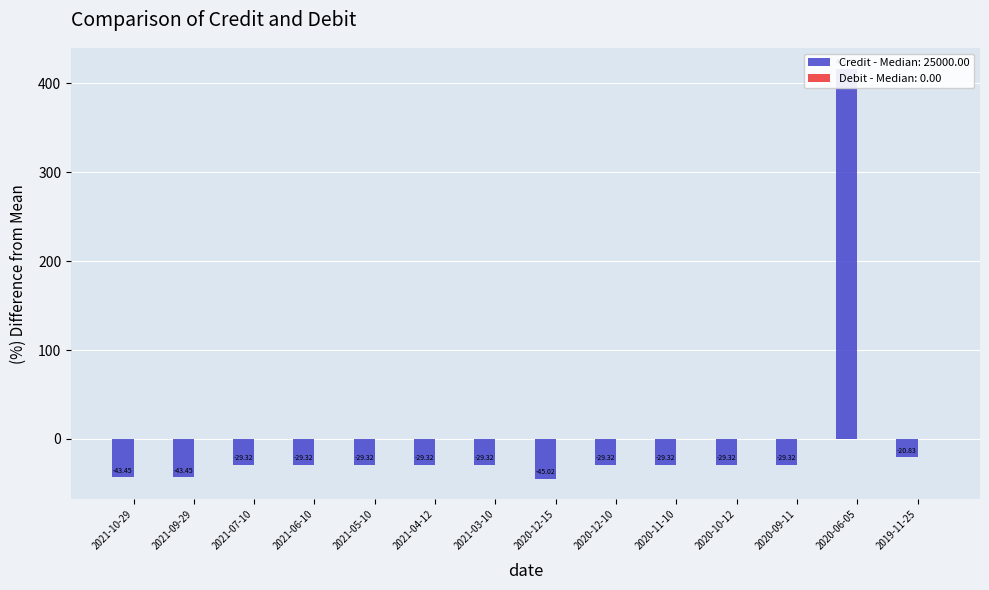

True or false: the data shows -29.3 at 2020-11-10.

True